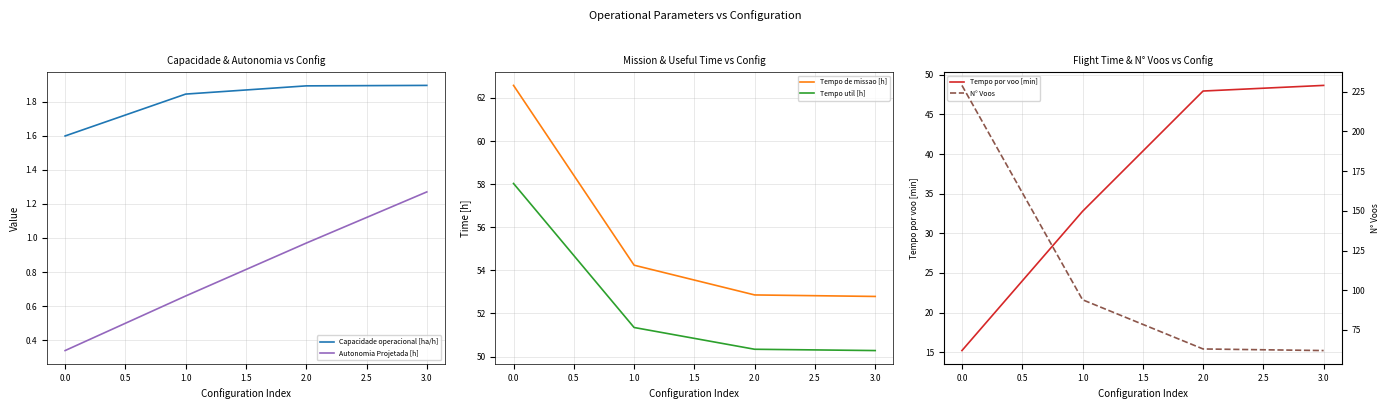

What is the minimum value for Tempo de missao [h]?

52.8